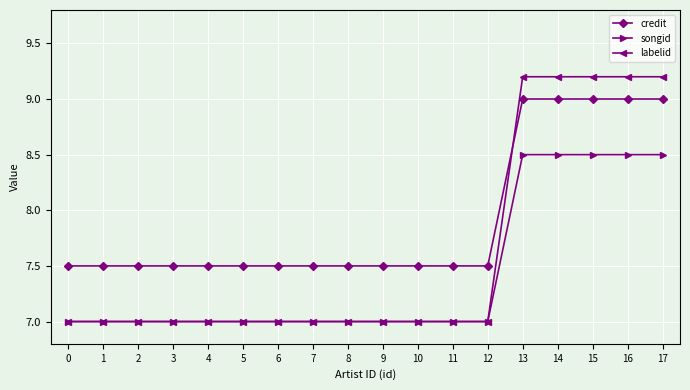

Is the value of credit at 0 greater than the value of labelid at 2?

Yes